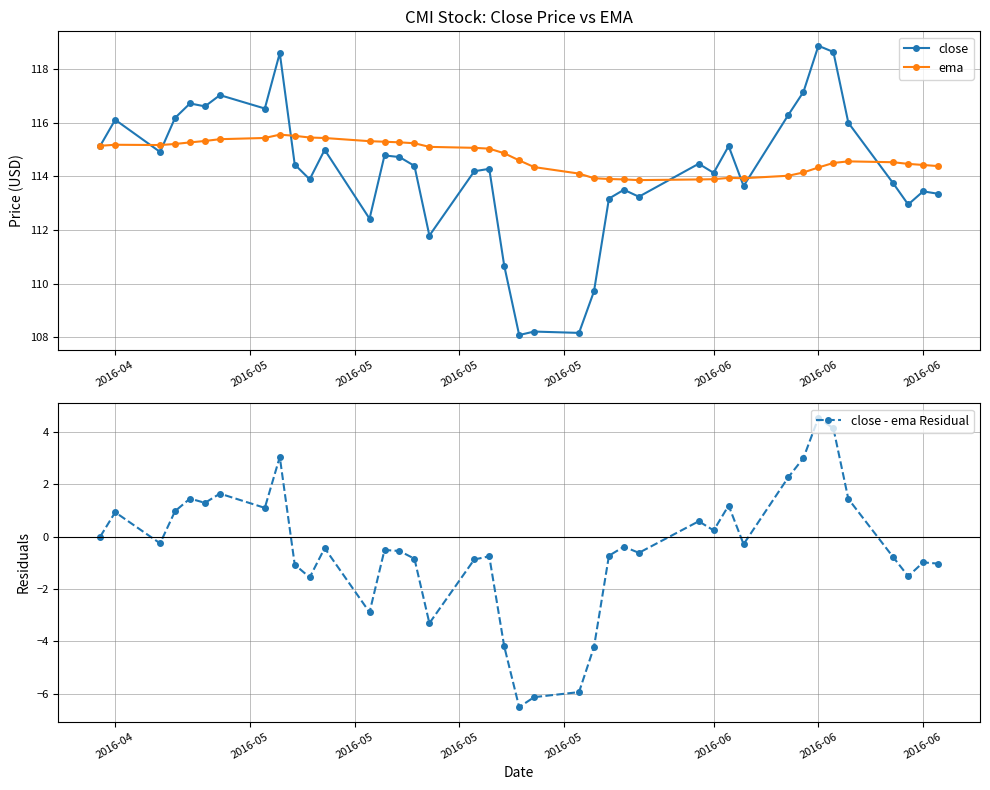

How many lines are shown in the chart?

3